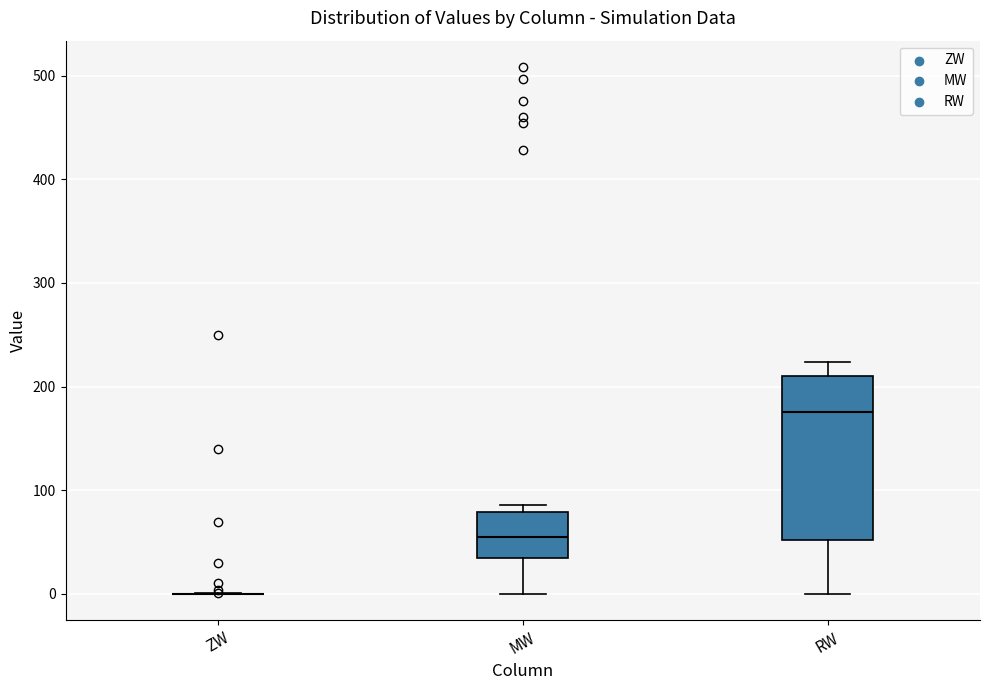

Reading left to right, read every box against the y-axis: the position of its median line, the range the box covers, and the ends of its whiskers. The values are not printed on the chart, so give them approximately, as read against the axis.

ZW: box collapsed to a line at 0, whiskers 0 to 0
MW: median 50, box 30 to 80, whiskers 0 to 90
RW: median 180, box 50 to 210, whiskers 0 to 220